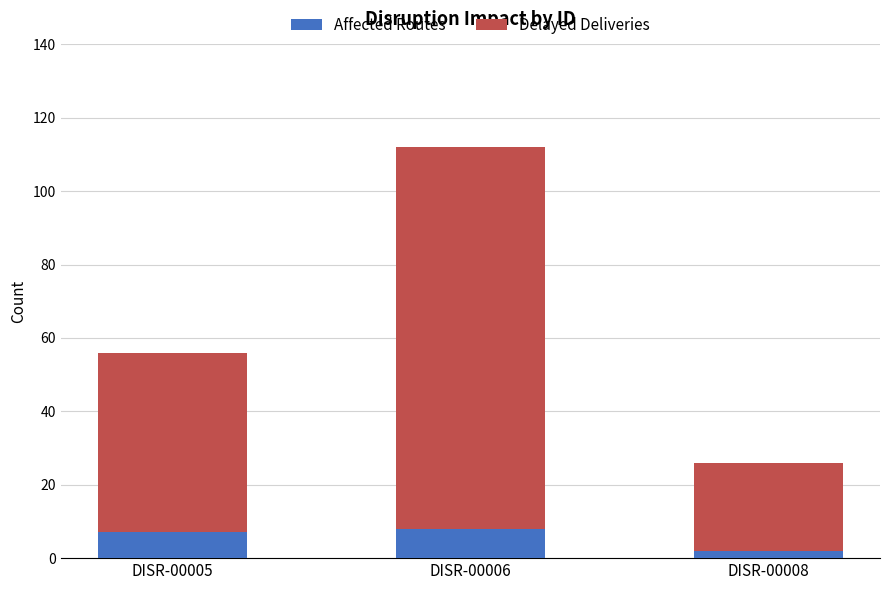

What is the highest value of the Affected Routes series?

8